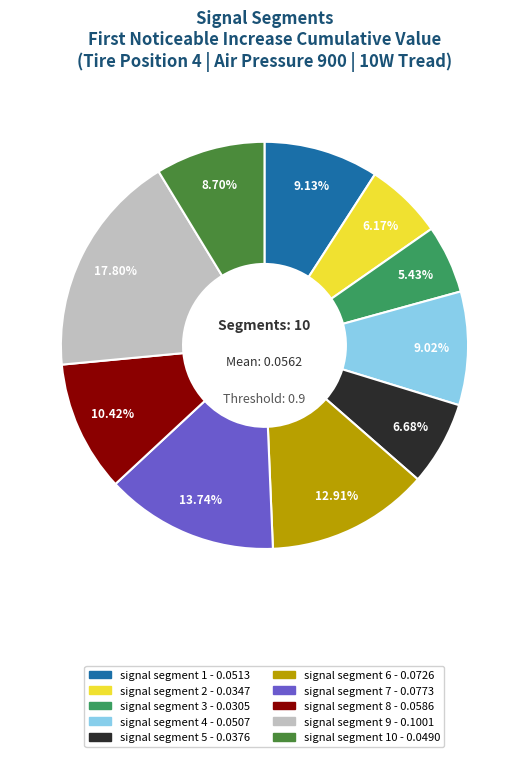

Is there any slice that represents more than half of the pie?

No